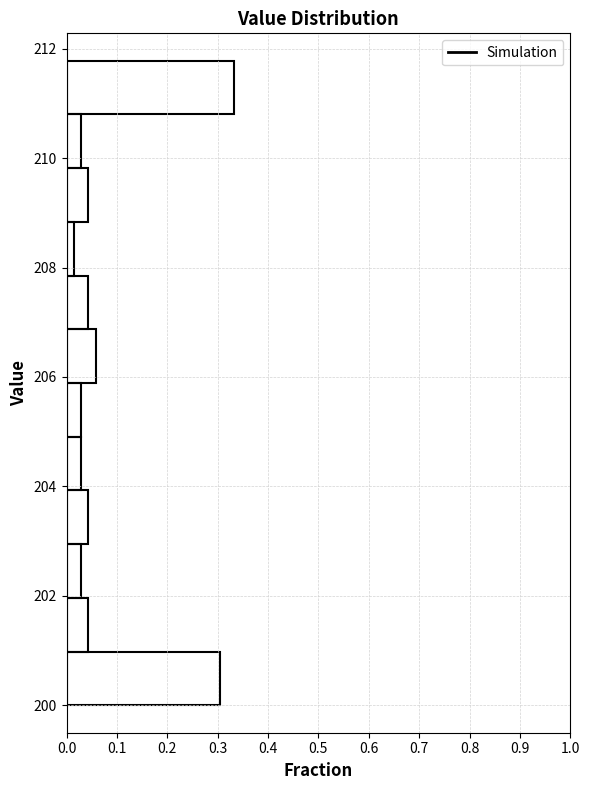

Which range on the y-axis has the longest bar?

210.8 to 211.8